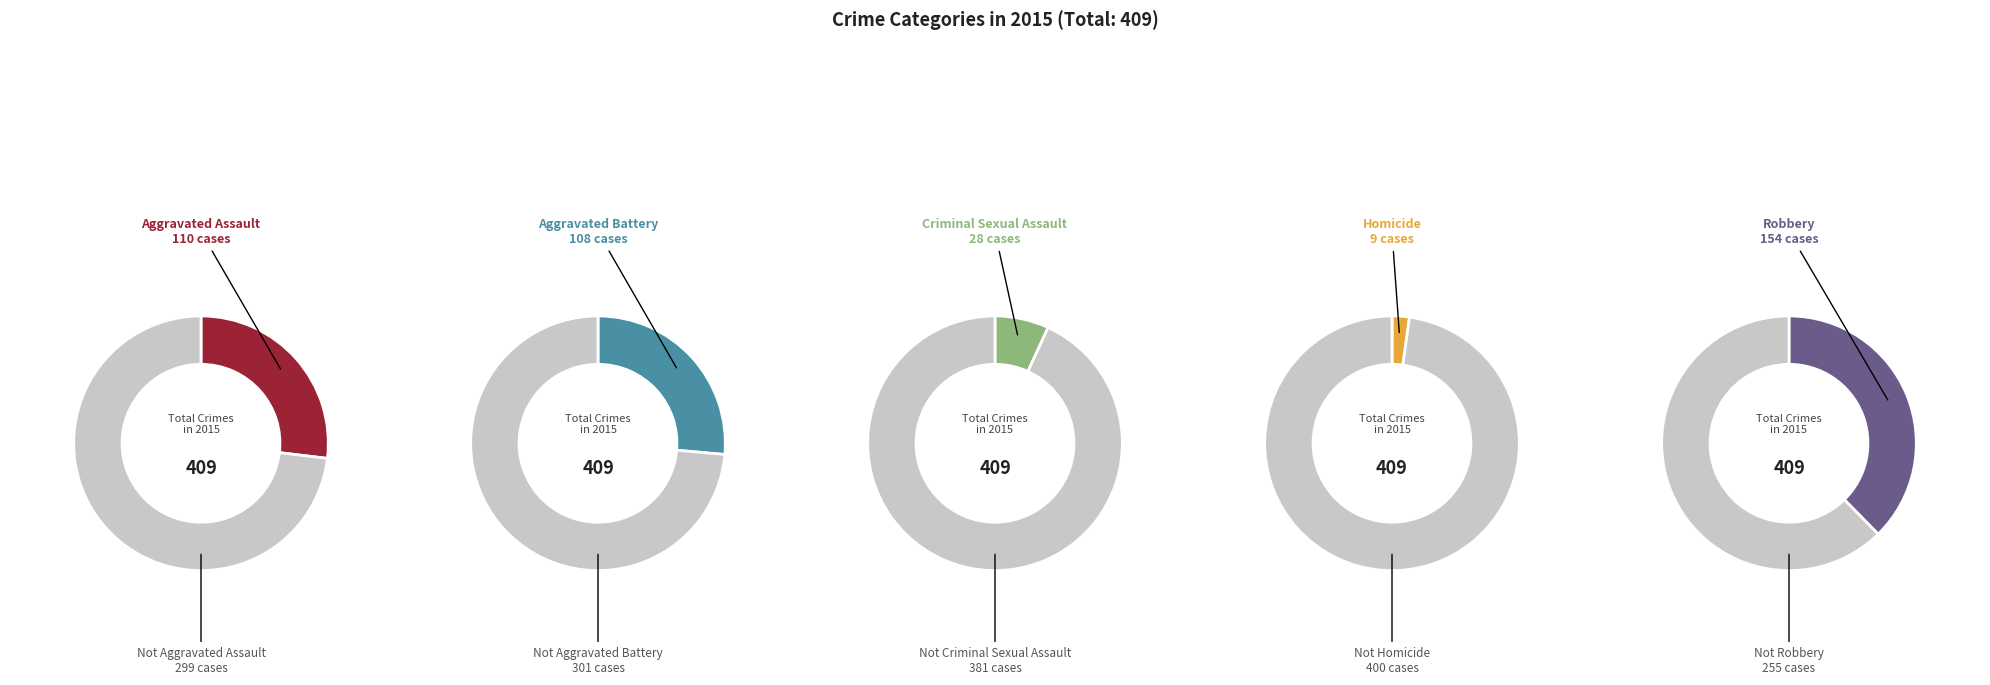

Which slice is the largest?

Robbery